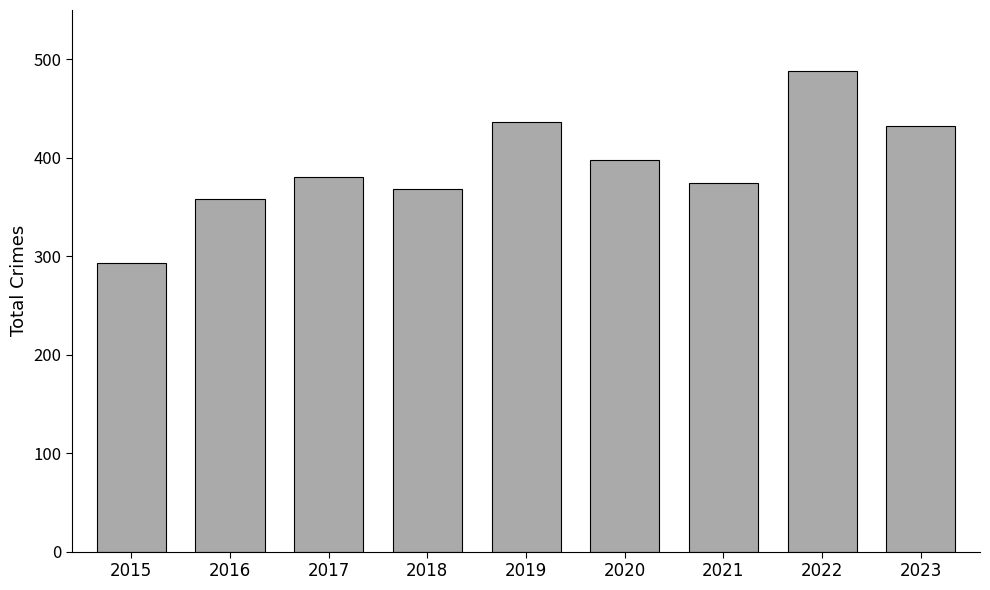

What is the approximate value at 2018, to the nearest 10?

370